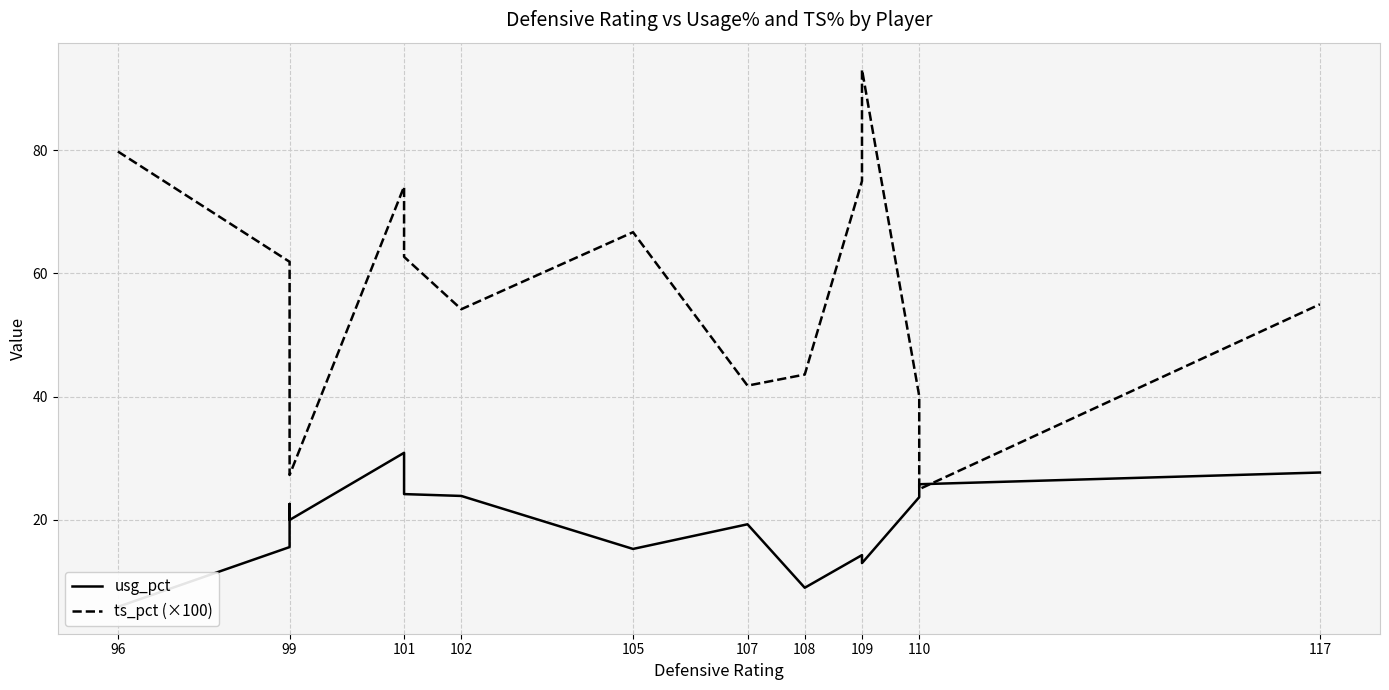

What is the sum of all ts_pct (×100) values?

849.3